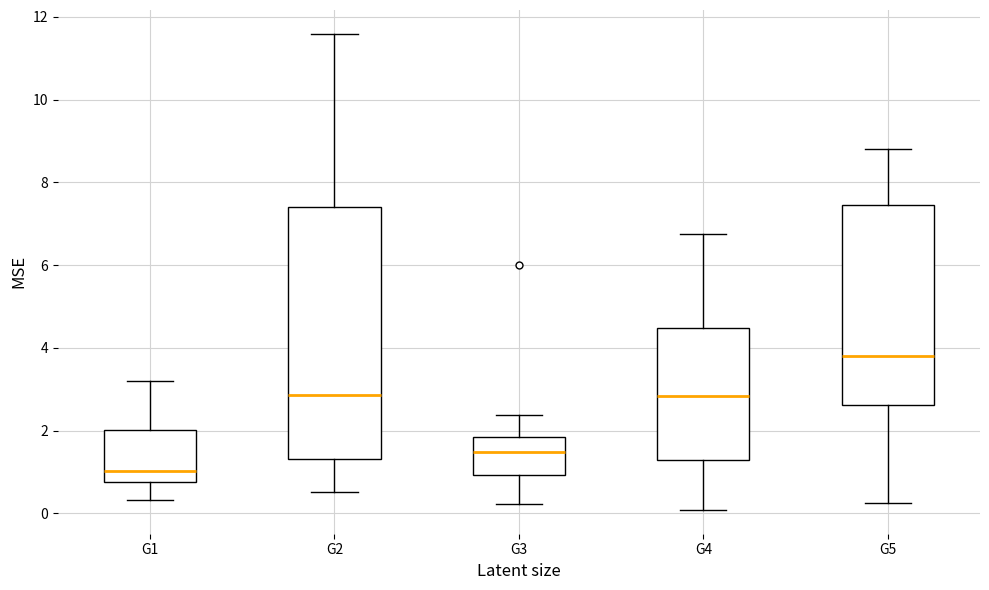

Reading left to right, read every box against the y-axis: the position of its median line, the range the box covers, and the ends of its whiskers. The values are not printed on the chart, so give them approximately, as read against the axis.

G1: median 1.0, box 0.8 to 2.0, whiskers 0.4 to 3.2
G2: median 2.8, box 1.4 to 7.4, whiskers 0.6 to 11.6
G3: median 1.4, box 1.0 to 1.8, whiskers 0.2 to 2.4
G4: median 2.8, box 1.2 to 4.4, whiskers 0.0 to 6.8
G5: median 3.8, box 2.6 to 7.4, whiskers 0.2 to 8.8